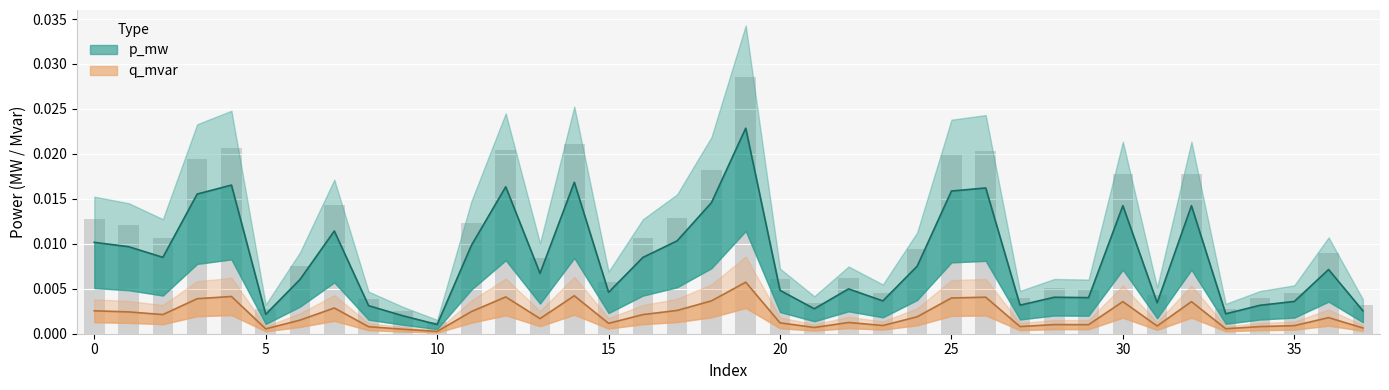

Between 16 and 3, which is larger?

3